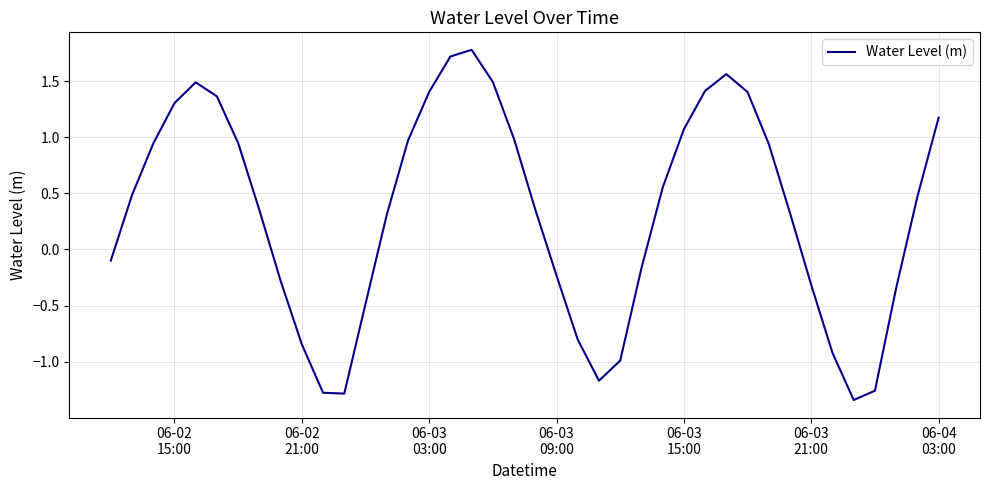

What is the maximum value shown in the chart?

1.8